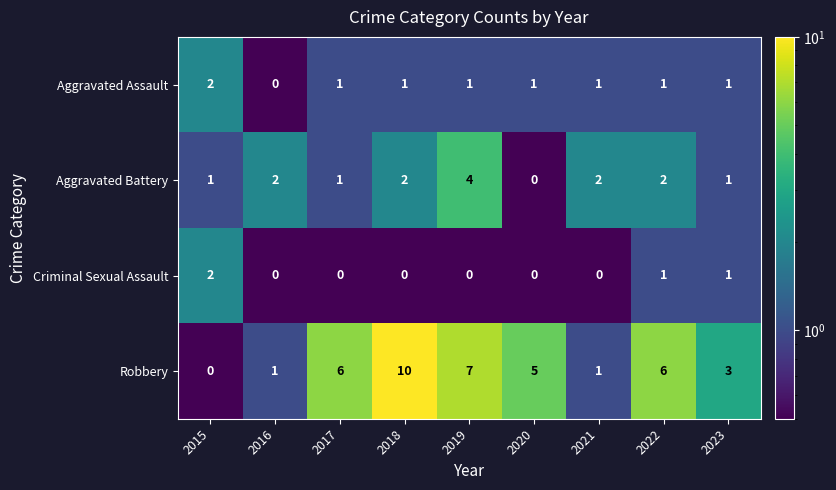

Count the number of data series in this chart.

4